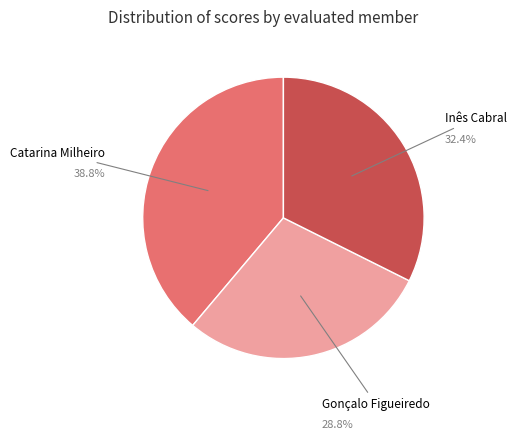

Is there any slice that represents more than half of the pie?

No